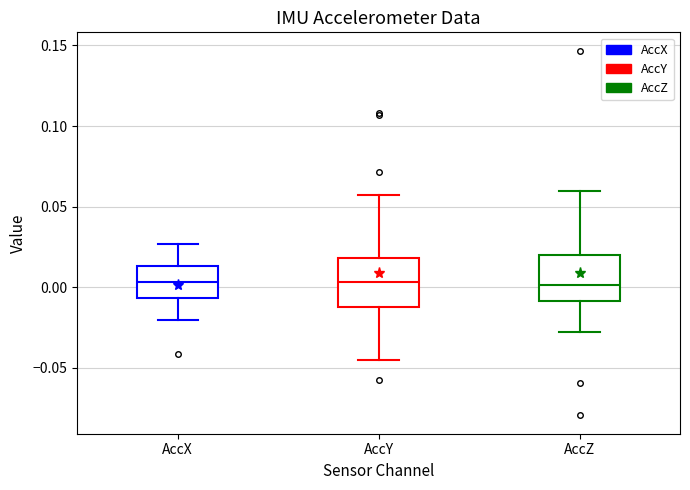

Reading left to right, read every box against the y-axis: the position of its median line, the range the box covers, and the ends of its whiskers. The values are not printed on the chart, so give them approximately, as read against the axis.

AccX: median 0.005, box -0.005 to 0.015, whiskers -0.020 to 0.025
AccY: median 0.005, box -0.010 to 0.020, whiskers -0.045 to 0.060
AccZ: median 0.000, box -0.010 to 0.020, whiskers -0.030 to 0.060